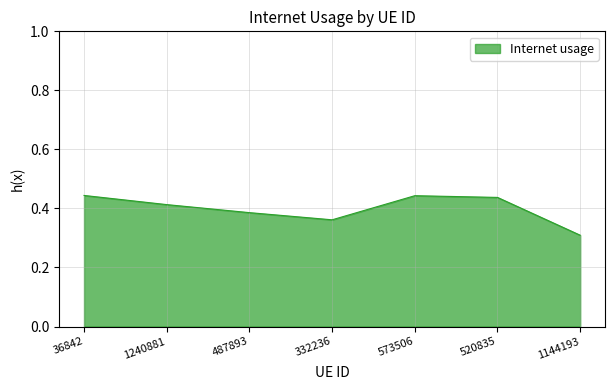

Which has a higher value, 573506 or 1144193?

573506